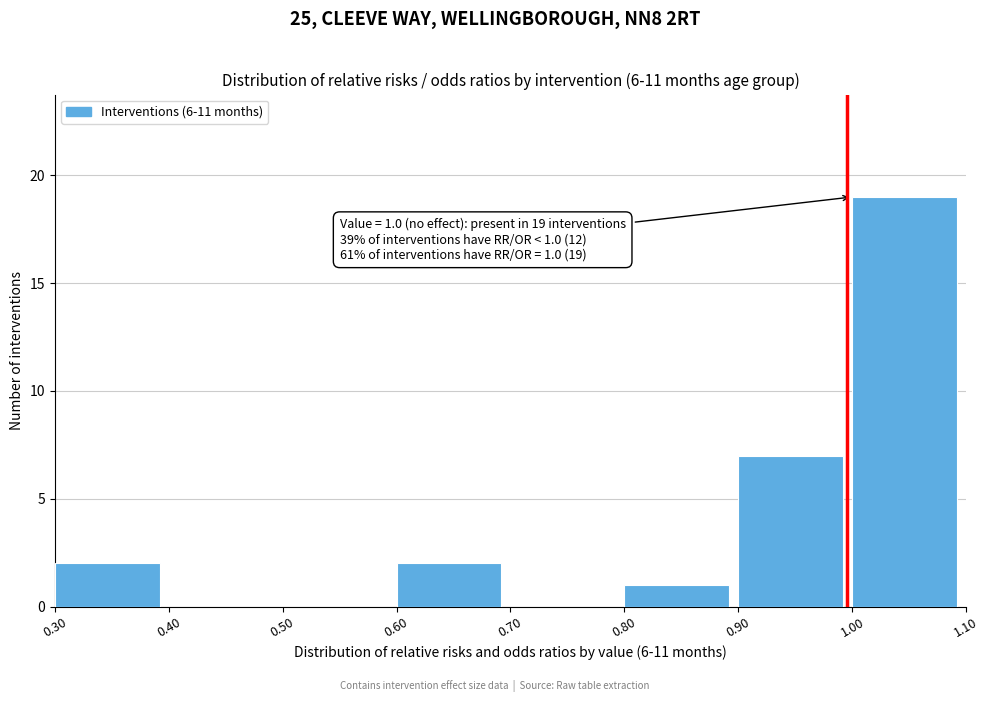

Which range on the x-axis has the tallest bar?

1.00 to 1.10